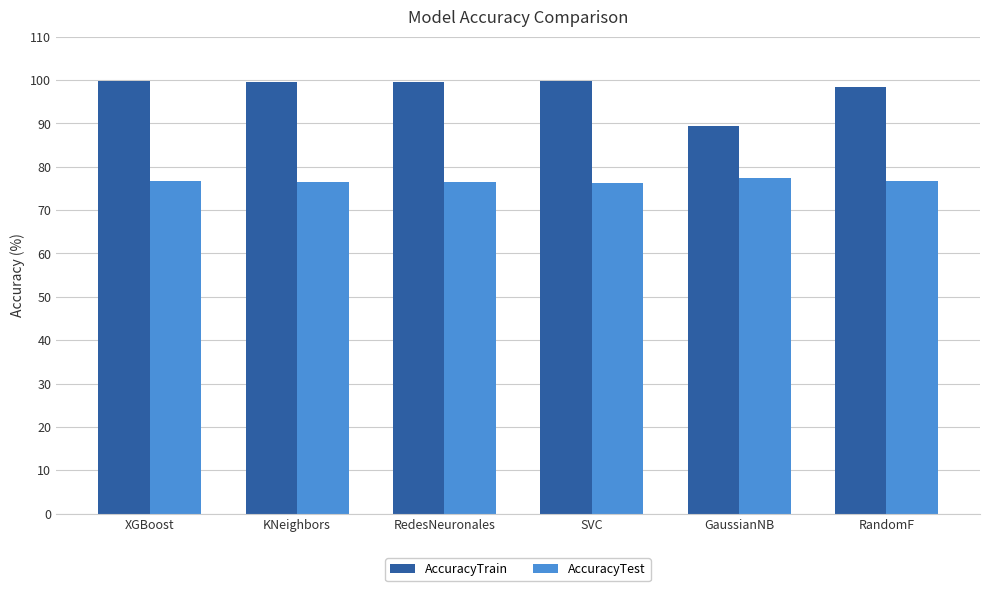

How many AccuracyTest values are between 76 and 77?

5